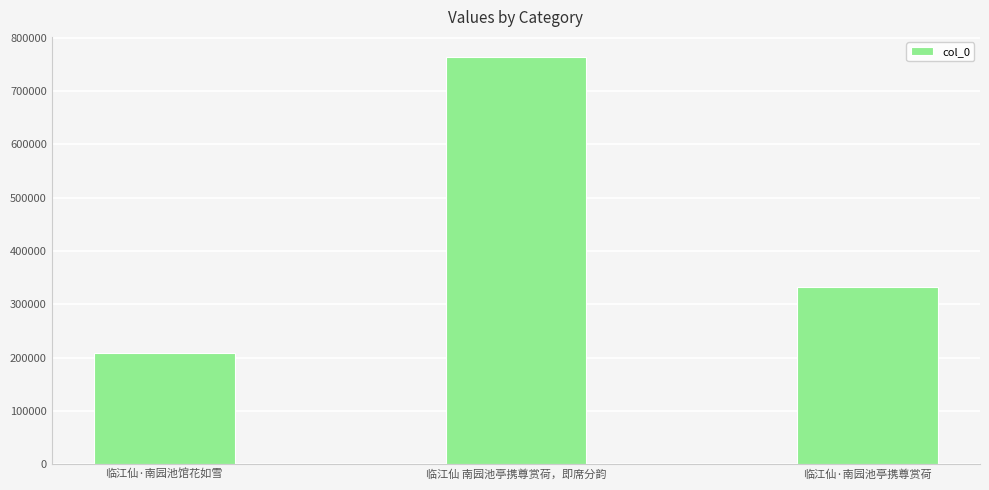

Which has a higher value, 临江仙·南园池馆花如雪 or 临江仙·南园池亭携尊赏荷?

临江仙·南园池亭携尊赏荷